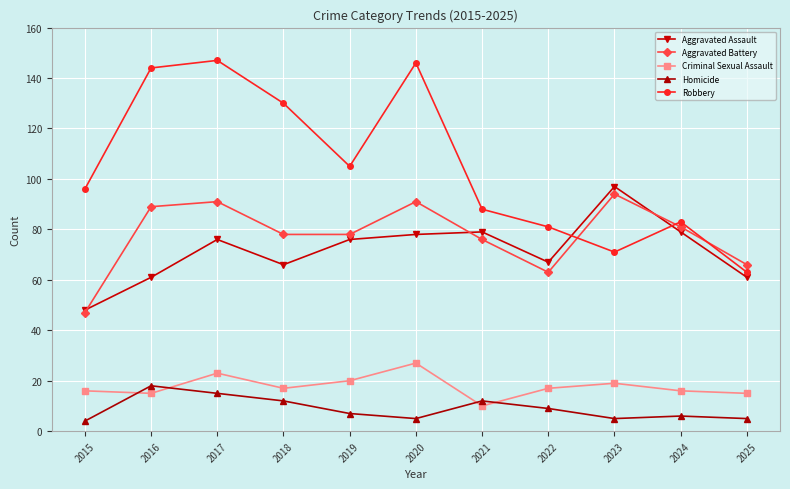

What are all the series names shown in the legend?

Aggravated Assault, Aggravated Battery, Criminal Sexual Assault, Homicide, Robbery